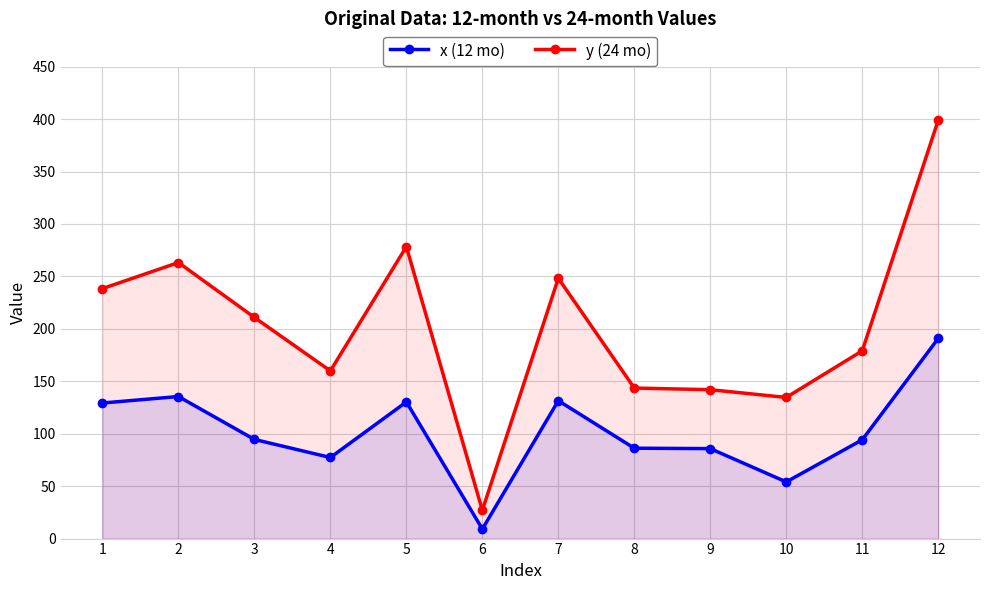

In x (12 mo), how many points are higher than both neighbors (excluding endpoints)?

3